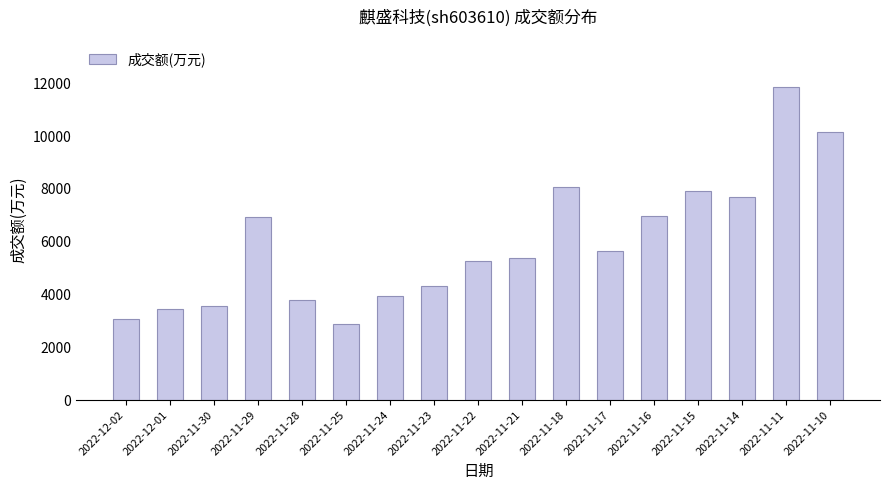

What is the sum of the values at 2022-12-02 and 2022-12-01?

6504